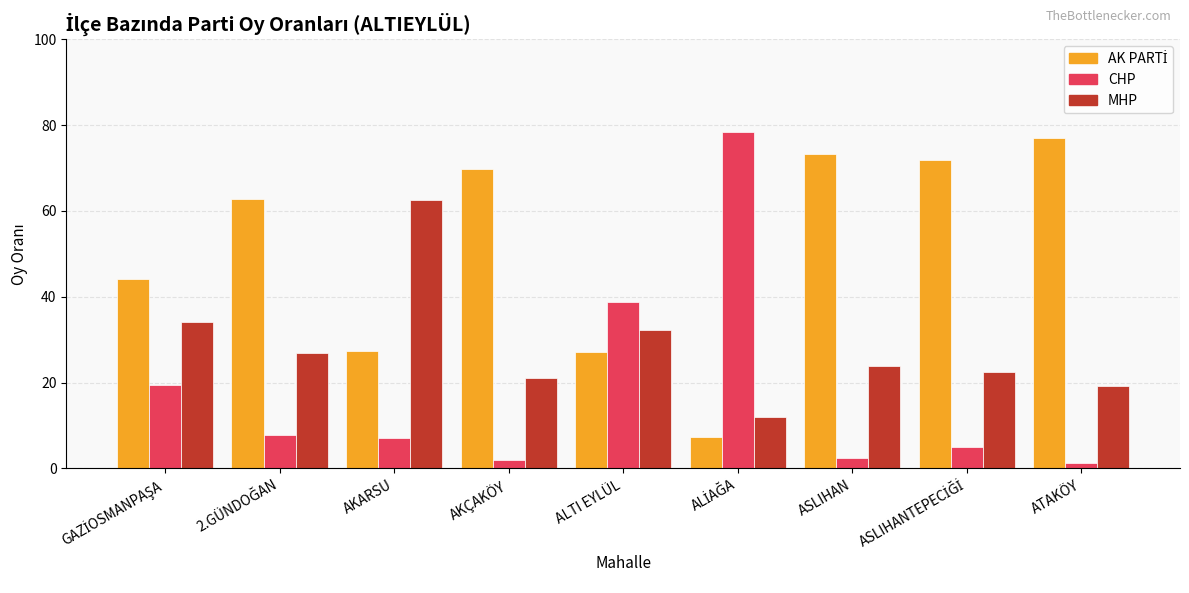

What is the difference between the second highest and minimum values in the CHP series?

37.4